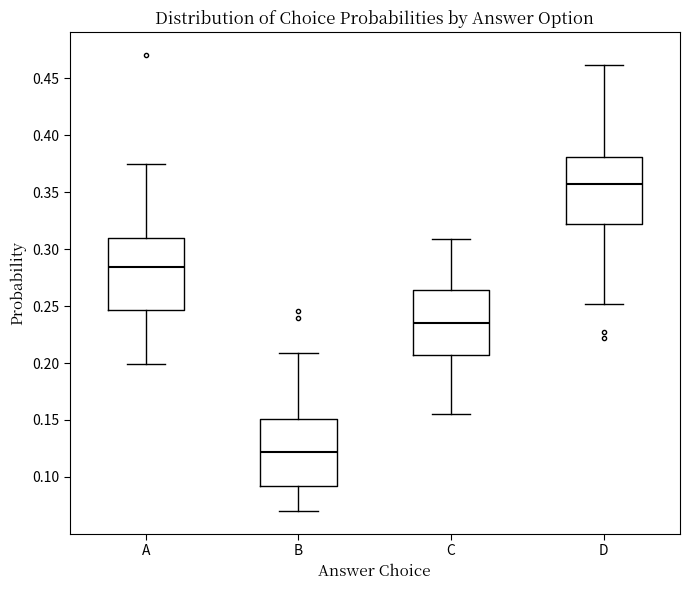

Reading left to right, transcribe this box plot: for each box, give where its median line is, the range the box spans, and where its two whiskers end, as read against the y-axis. The values are not printed on the chart, so give them approximately, as read against the axis.

A: median 0.285, box 0.245 to 0.310, whiskers 0.200 to 0.375
B: median 0.120, box 0.090 to 0.150, whiskers 0.070 to 0.210
C: median 0.235, box 0.205 to 0.265, whiskers 0.155 to 0.310
D: median 0.355, box 0.320 to 0.380, whiskers 0.250 to 0.460